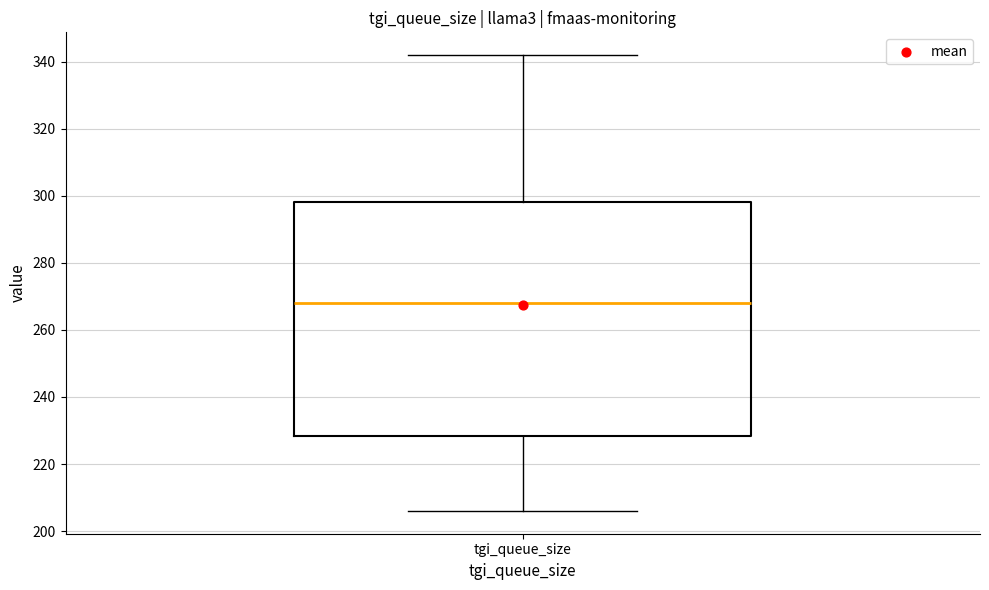

Transcribe this box plot: give where the median line is, the range the box spans, and where the two whiskers end, as read against the y-axis. The values are not printed on the chart, so give them approximately, as read against the axis.

median 268, box 228 to 298, whiskers 206 to 342